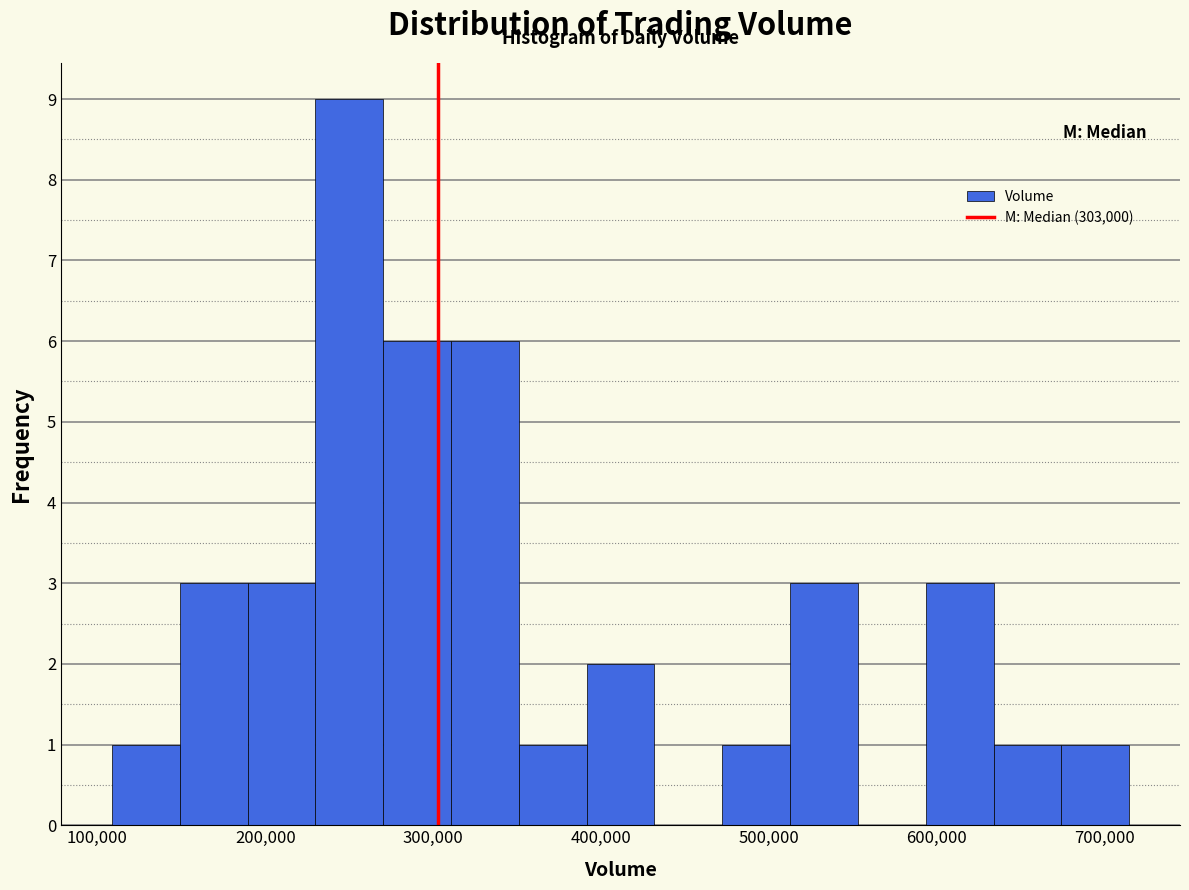

Reading left to right, transcribe this chart: for each bar, give the range it covers on the x-axis and its height. Neither the bar edges nor the heights are printed on the chart, so give them approximately, as read against the axes.

110000 to 150000: 1
150000 to 190000: 3
190000 to 230000: 3
230000 to 270000: 9
270000 to 310000: 6
310000 to 350000: 6
350000 to 390000: 1
390000 to 430000: 2
430000 to 470000: 0
470000 to 510000: 1
510000 to 550000: 3
550000 to 590000: 0
590000 to 630000: 3
630000 to 670000: 1
670000 to 710000: 1